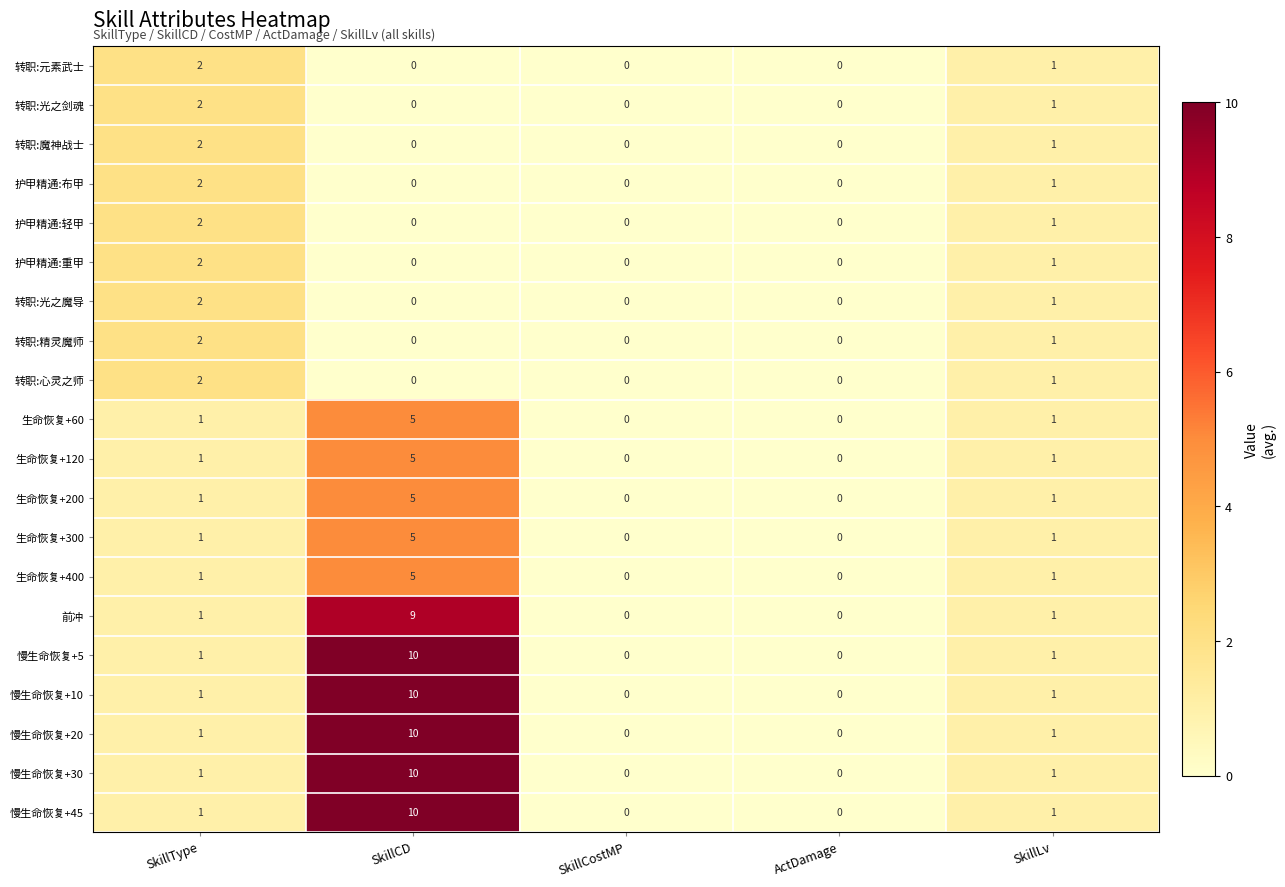

How many 慢生命恢复+45 values are between 0 and 1?

4